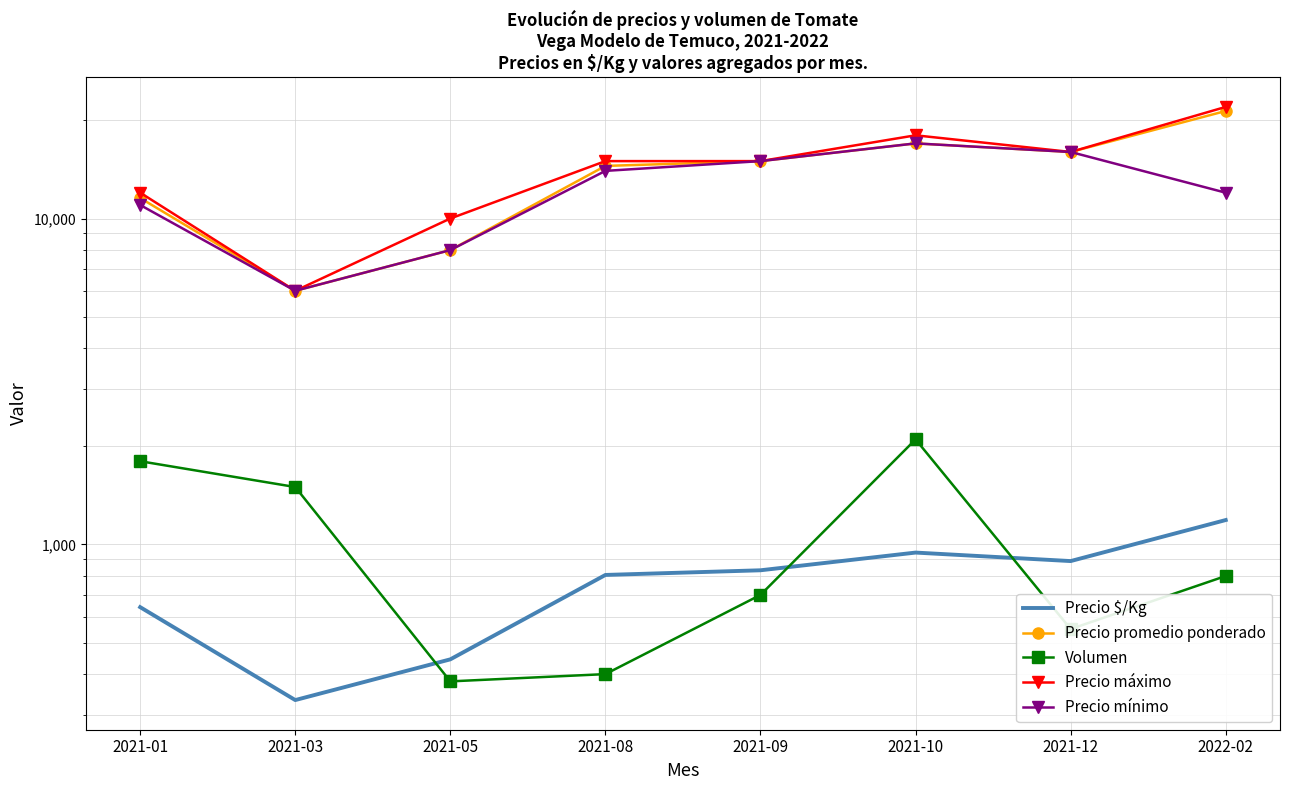

What is the label of the 1st point from the left?

2021-01